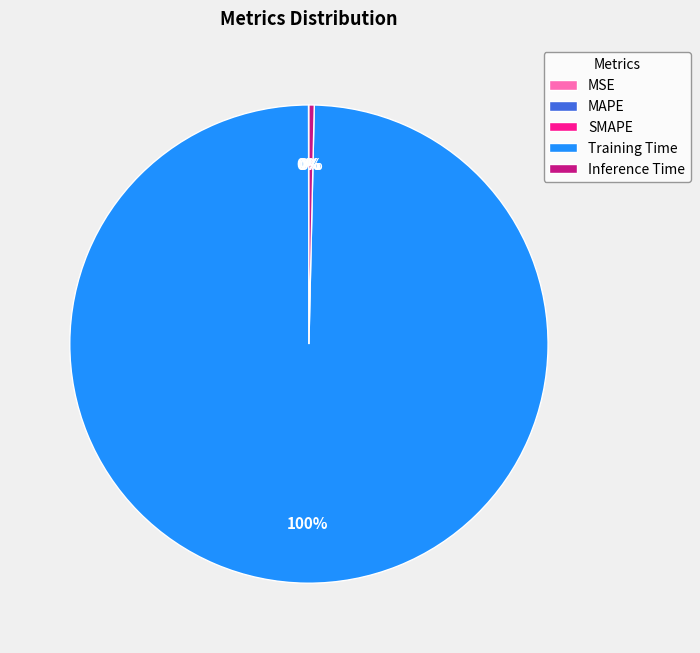

The Inference Time slice represents 7% of the pie. True or false?

False